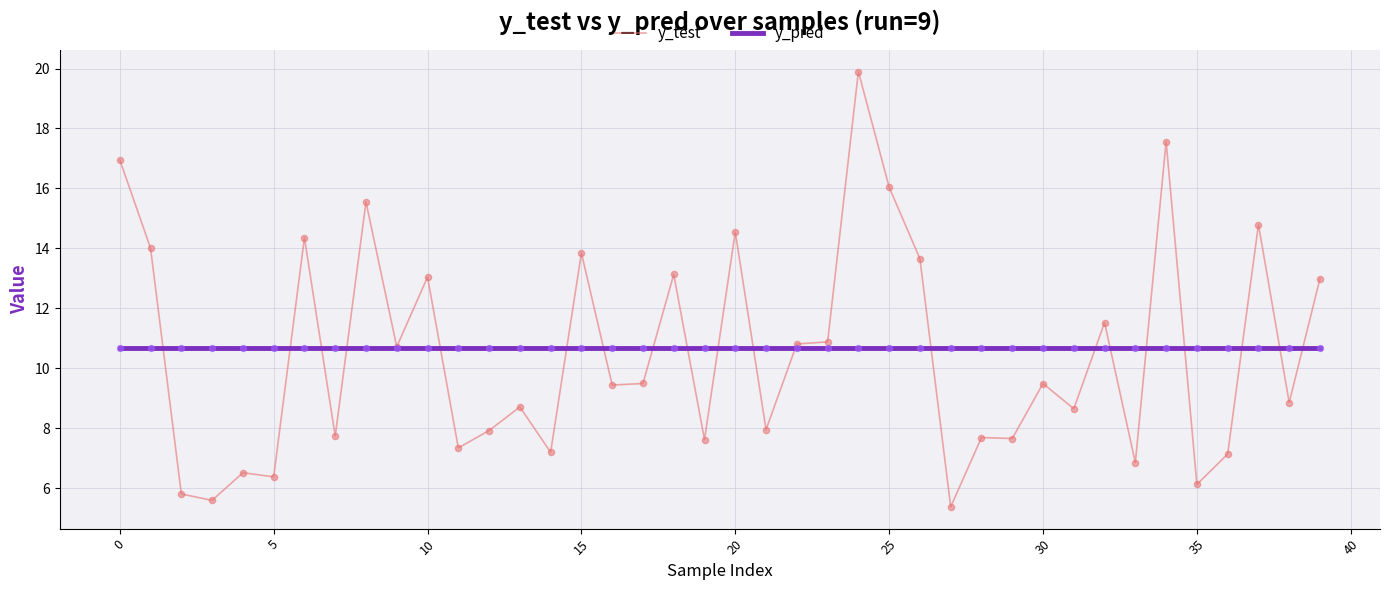

What is the minimum value for y_pred?

10.7